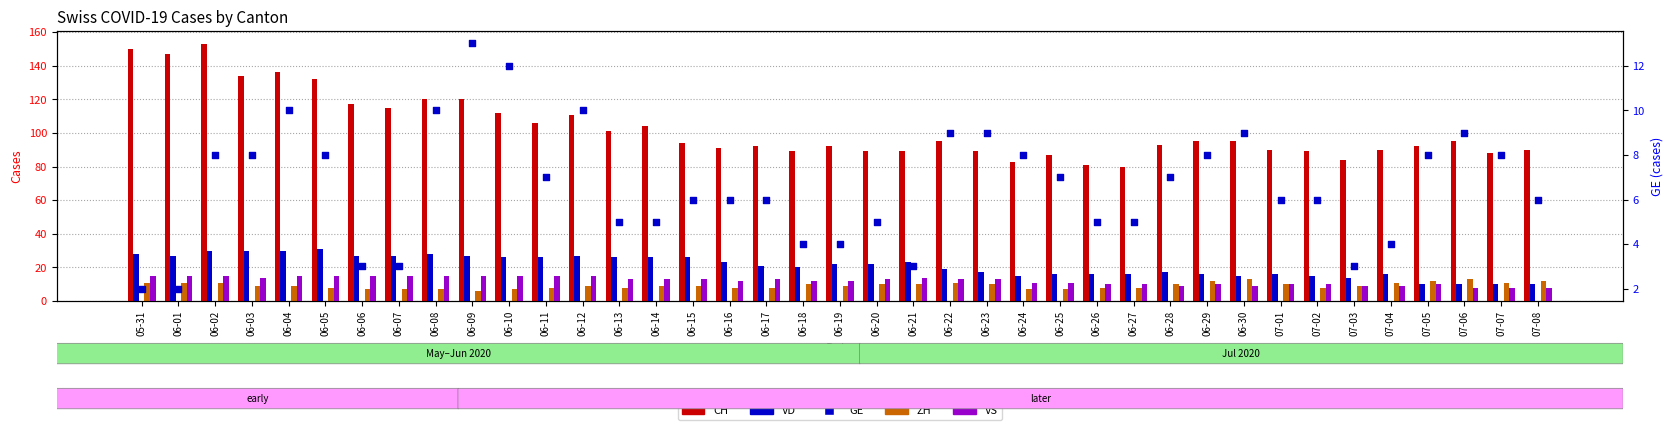

Which series has the largest Y range (max minus min)?

CH